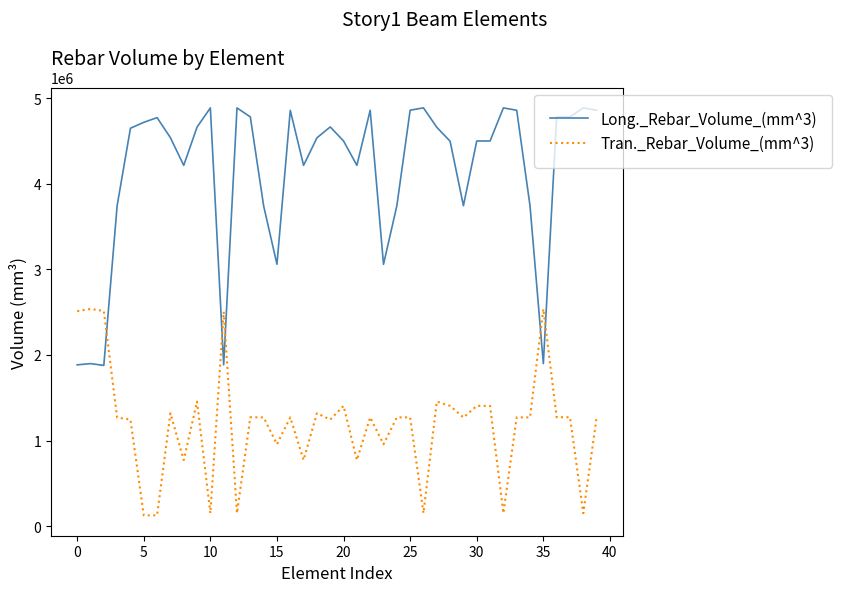

Rank the series by their average value, from lowest to highest.

Tran._Rebar_Volume_(mm^3), Long._Rebar_Volume_(mm^3)